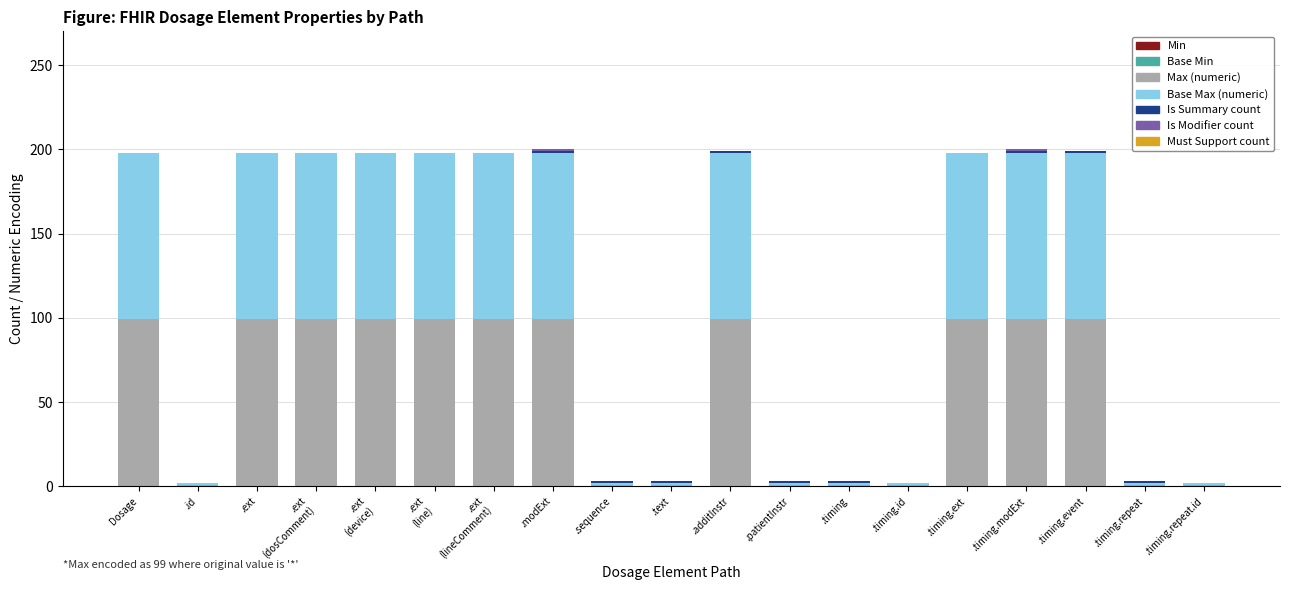

What is the maximum value for Max (numeric)?

99